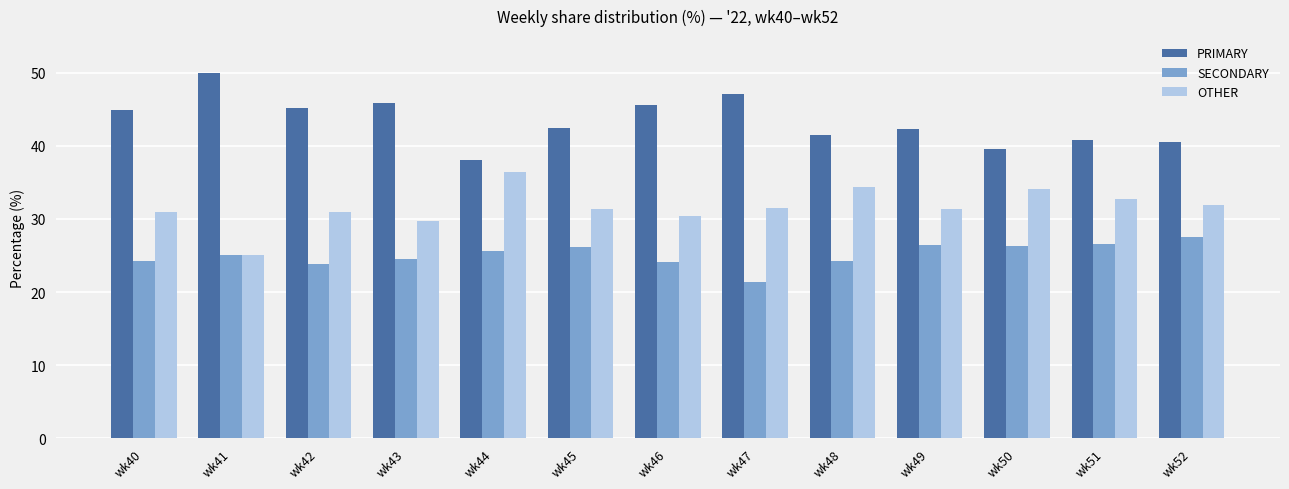

At wk47, list the series in order from largest to smallest.

PRIMARY, OTHER, SECONDARY